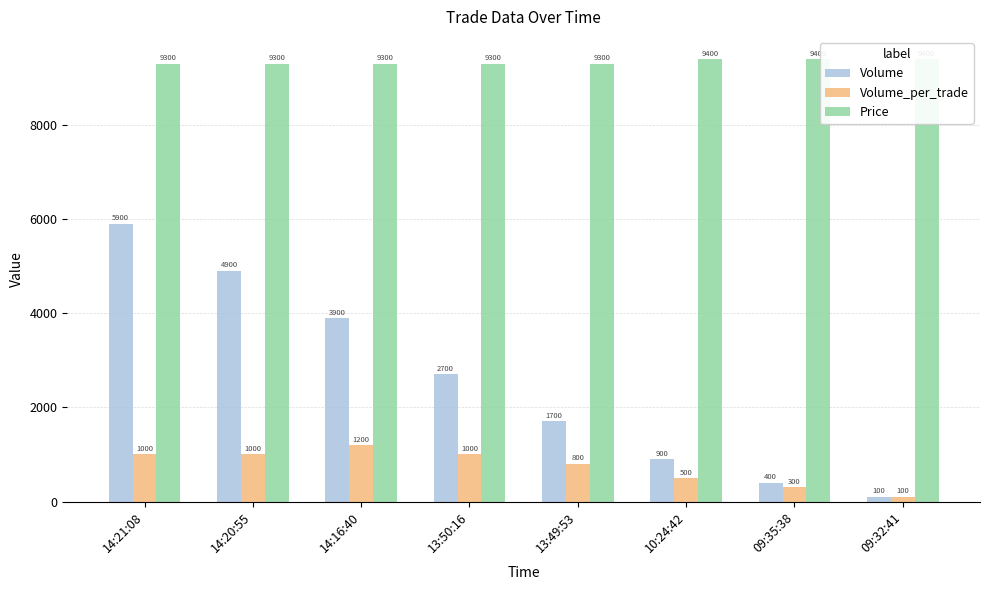

At which category is the sum across all series the highest?

14:21:08